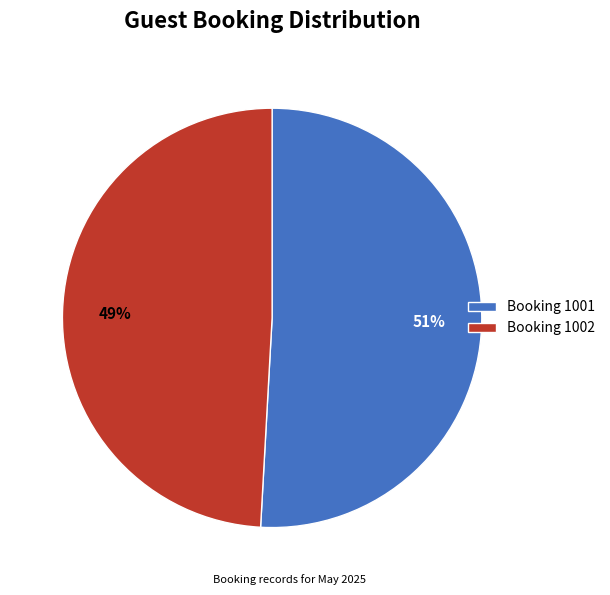

To the nearest percent, what portion does Booking 1002 represent?

49%